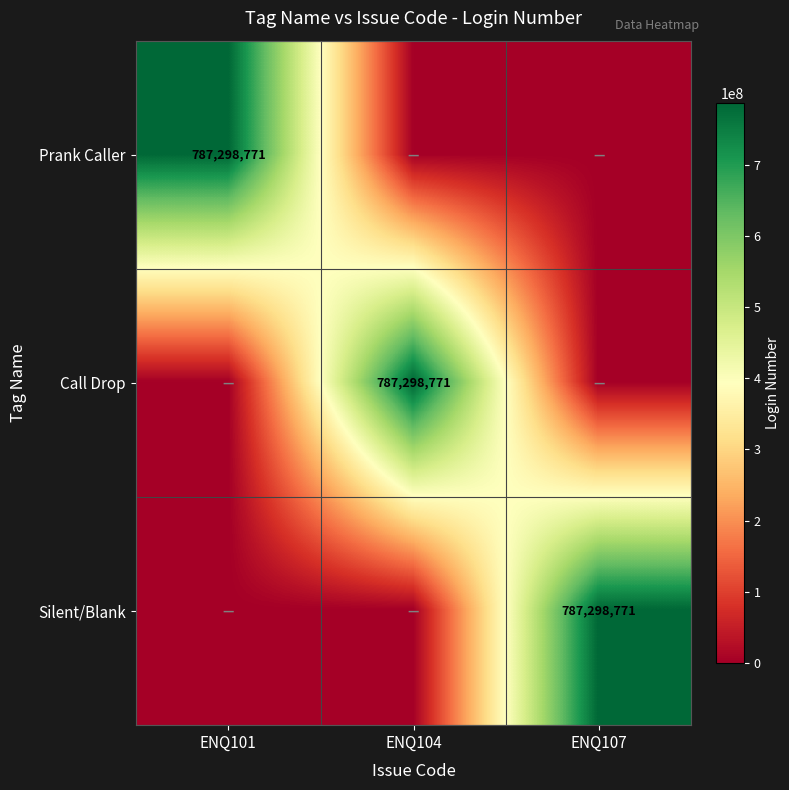

The Silent/Blank series shows 787298771 at ENQ107. True or false?

True